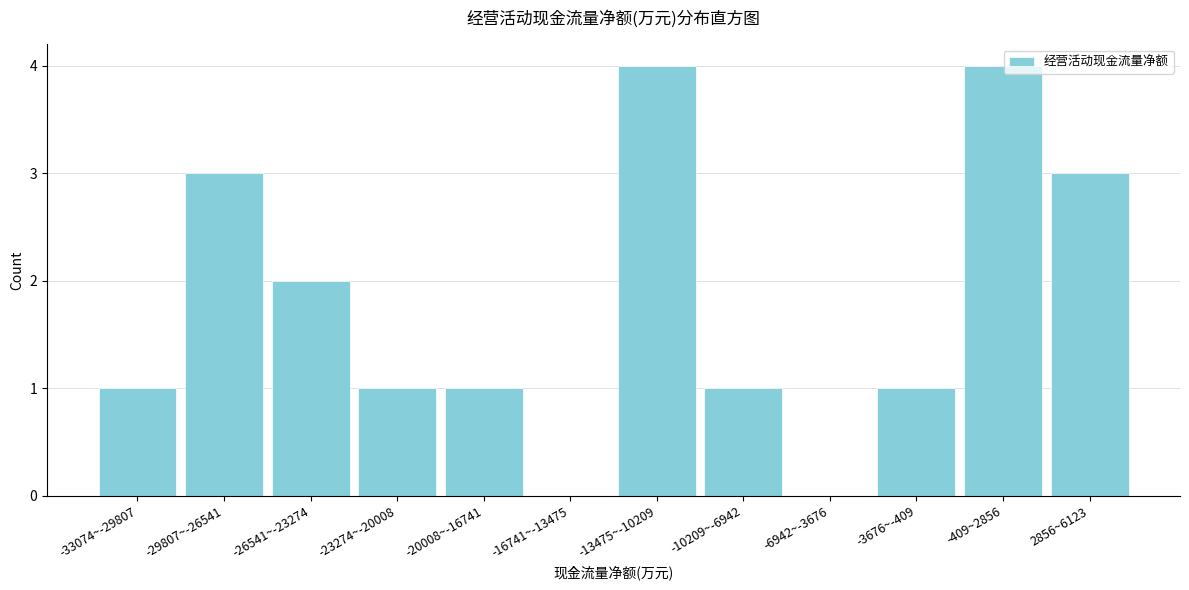

Reading right to left, what are all the values shown in this chart?

2856~6123=3	-409~2856=4	-3676~-409=1	-6942~-3676=0	-10209~-6942=1	-13475~-10209=4	-16741~-13475=0	-20008~-16741=1	-23274~-20008=1	-26541~-23274=2	-29807~-26541=3	-33074~-29807=1